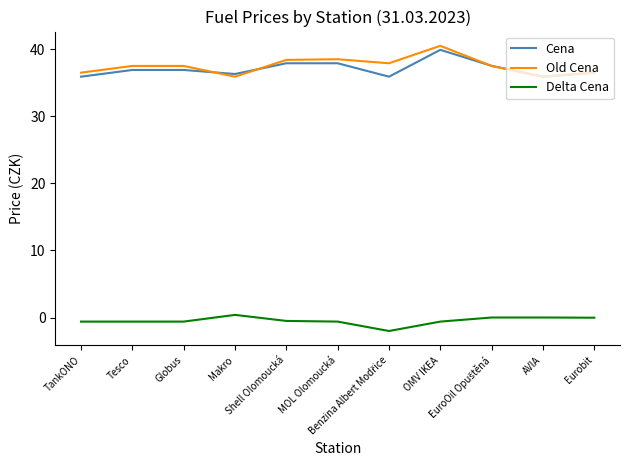

At which category is the sum across all series the highest?

OMV IKEA